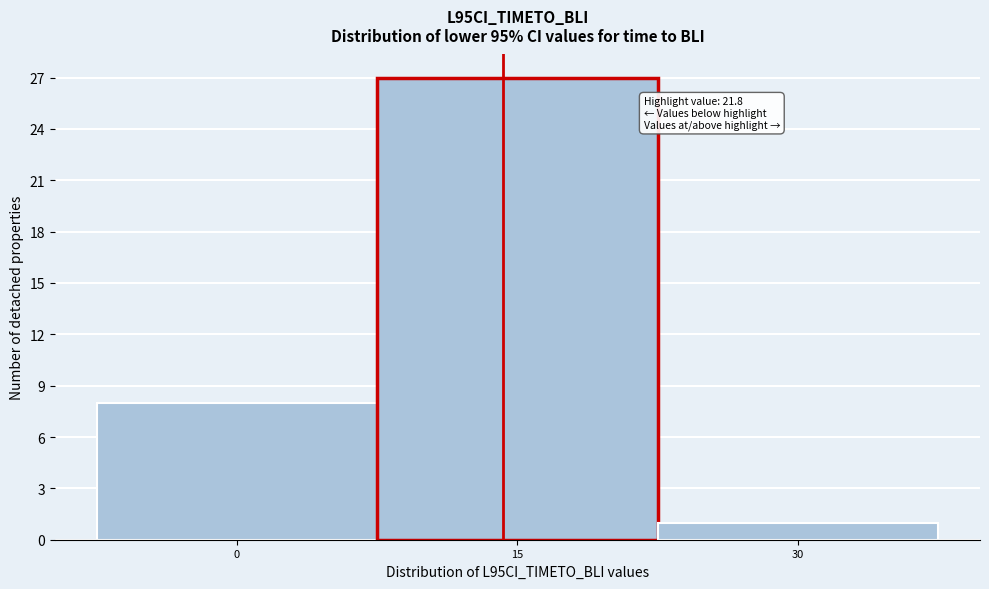

Reading left to right, list all the values displayed in this chart.

0=8	15=27	30=1